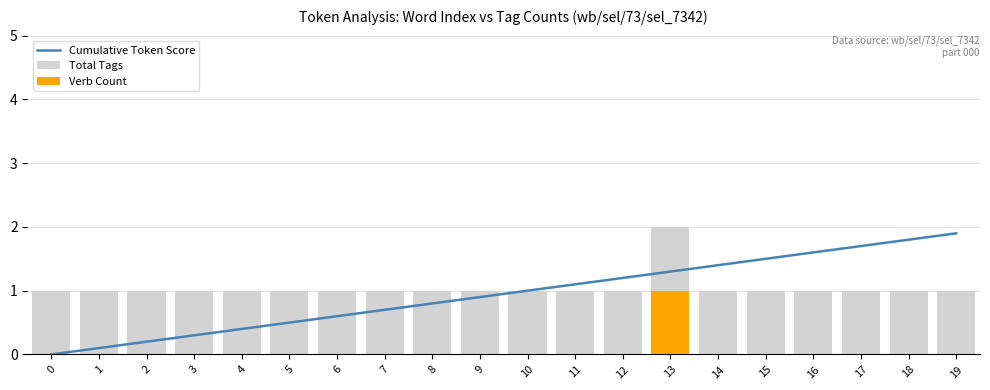

How many series are shown in this chart?

3